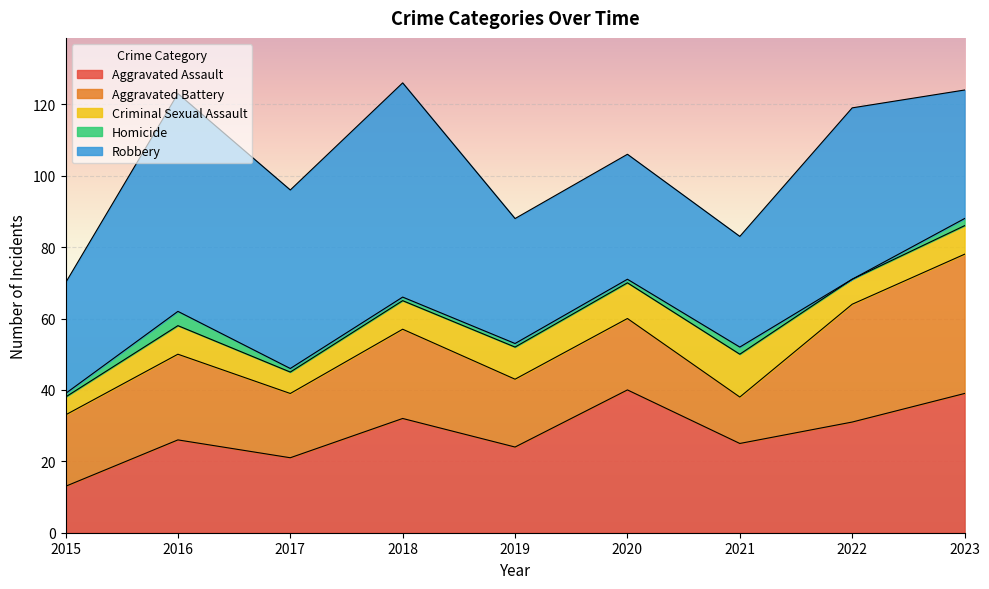

How many values in the Homicide series are below 1?

1